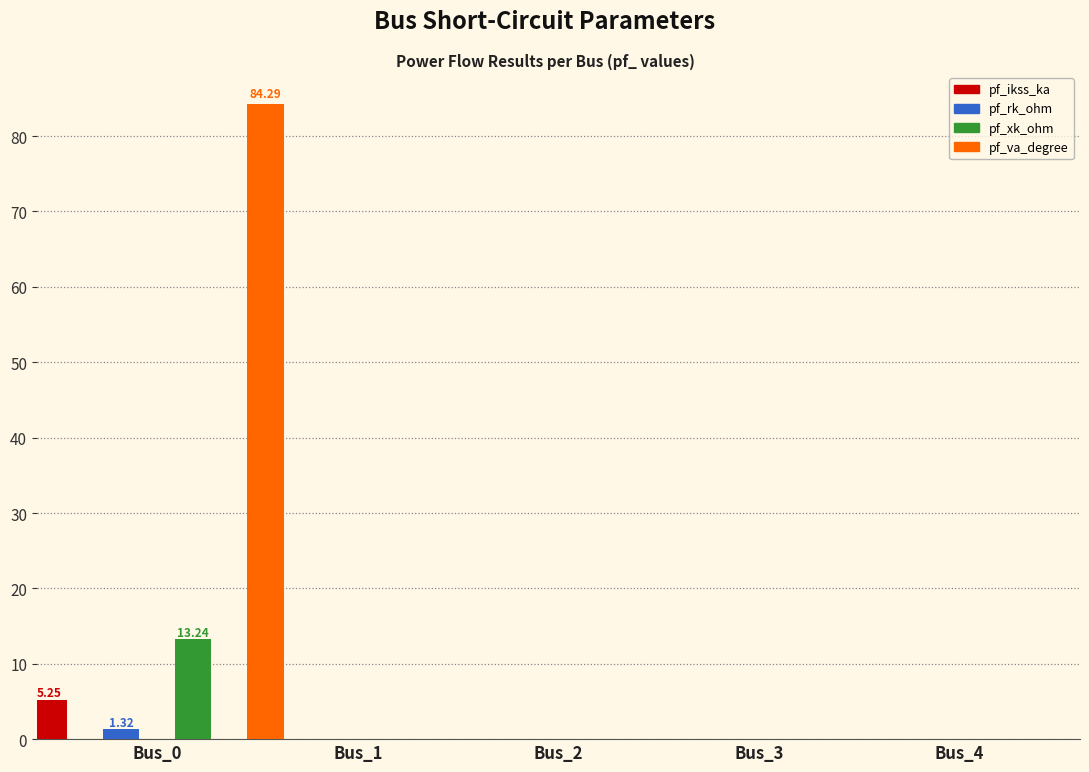

What is the difference between the maximum and second lowest values in the pf_rk_ohm series?

1.3